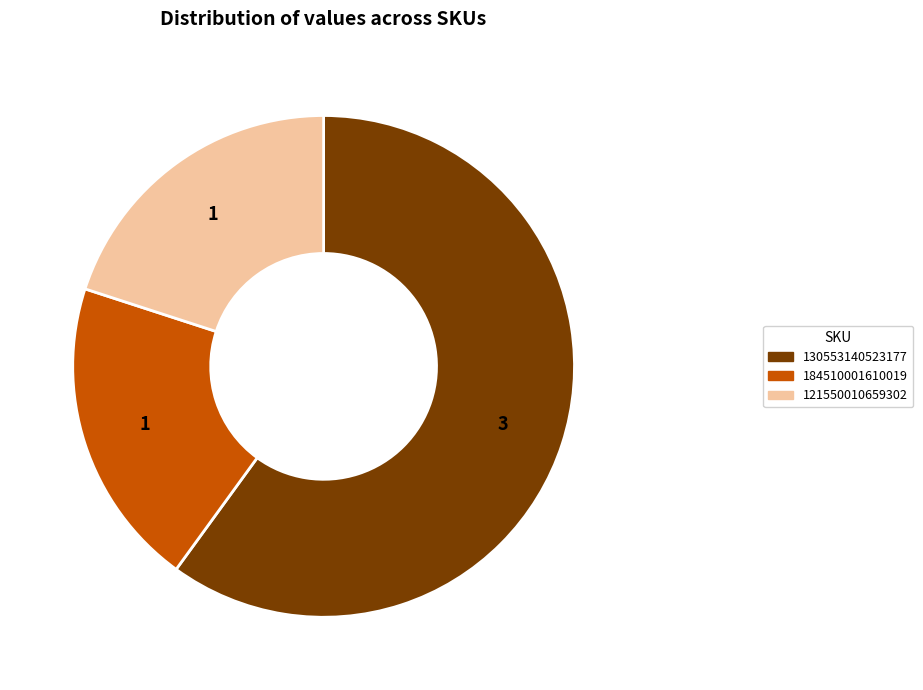

Which category has the biggest portion of the pie?

130553140523177